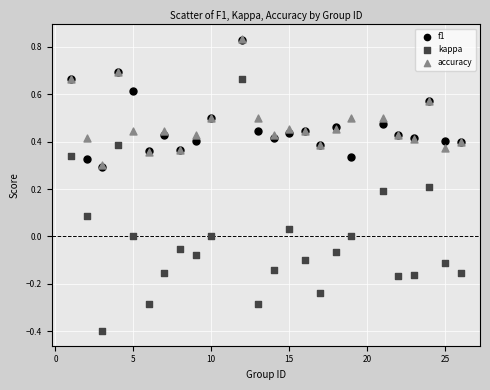

Which series has the largest Y range (max minus min)?

kappa